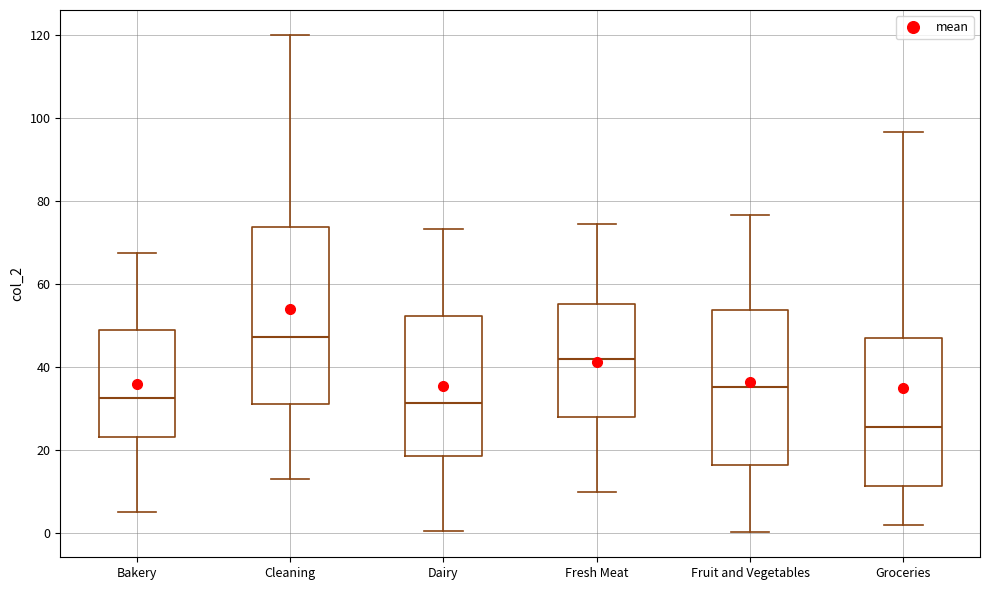

Reading left to right, transcribe this box plot: for each box, give where its median line is, the range the box spans, and where its two whiskers end, as read against the y-axis. The values are not printed on the chart, so give them approximately, as read against the axis.

Bakery: median 32, box 24 to 50, whiskers 6 to 68
Cleaning: median 48, box 32 to 74, whiskers 12 to 120
Dairy: median 32, box 18 to 52, whiskers 0 to 74
Fresh Meat: median 42, box 28 to 56, whiskers 10 to 74
Fruit and Vegetables: median 36, box 16 to 54, whiskers 0 to 76
Groceries: median 26, box 12 to 46, whiskers 2 to 96